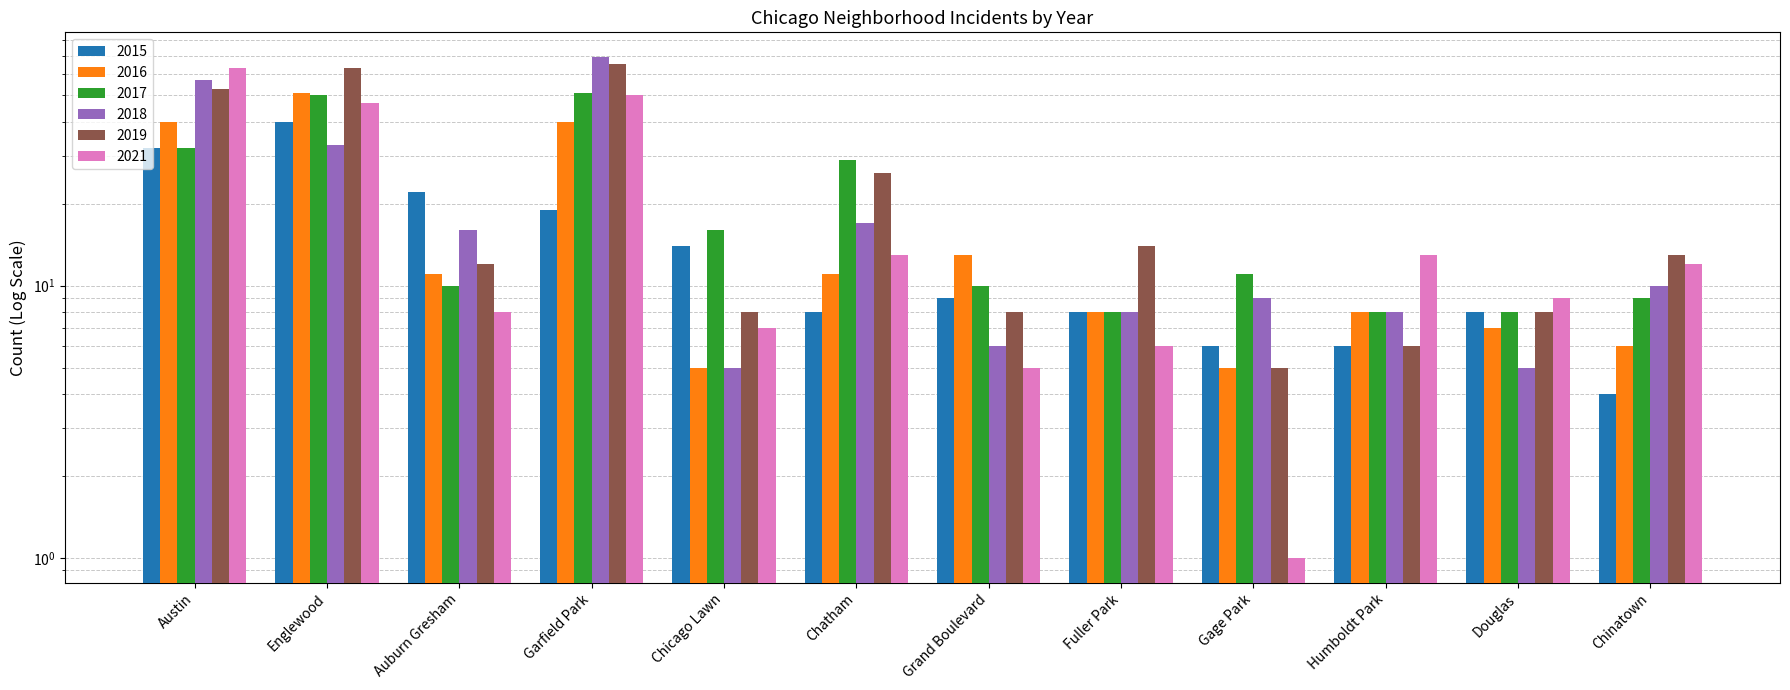

Reading right to left, list all the values displayed in this chart.

2015: 4	8	6	6	8	9	8	14	19	22	40	32
2016: 6	7	8	5	8	13	11	5	40	11	51	40
2017: 9	8	8	11	8	10	29	16	51	10	50	32
2018: 10	5	8	9	8	6	17	5	69	16	33	57
2019: 13	8	6	5	14	8	26	8	65	12	63	53
2021: 12	9	13	1	6	5	13	7	50	8	47	63